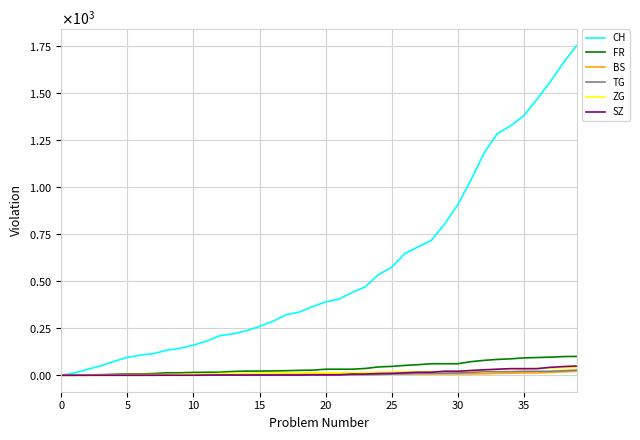

Is this an area chart (filled region under the line)?

No